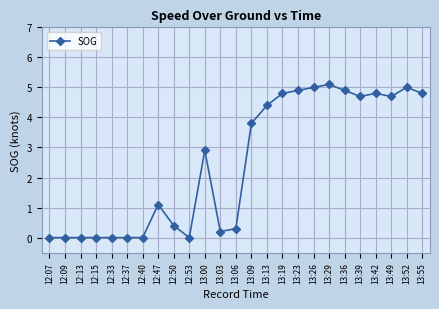

What is the label of the 3rd point from the left?

12:13